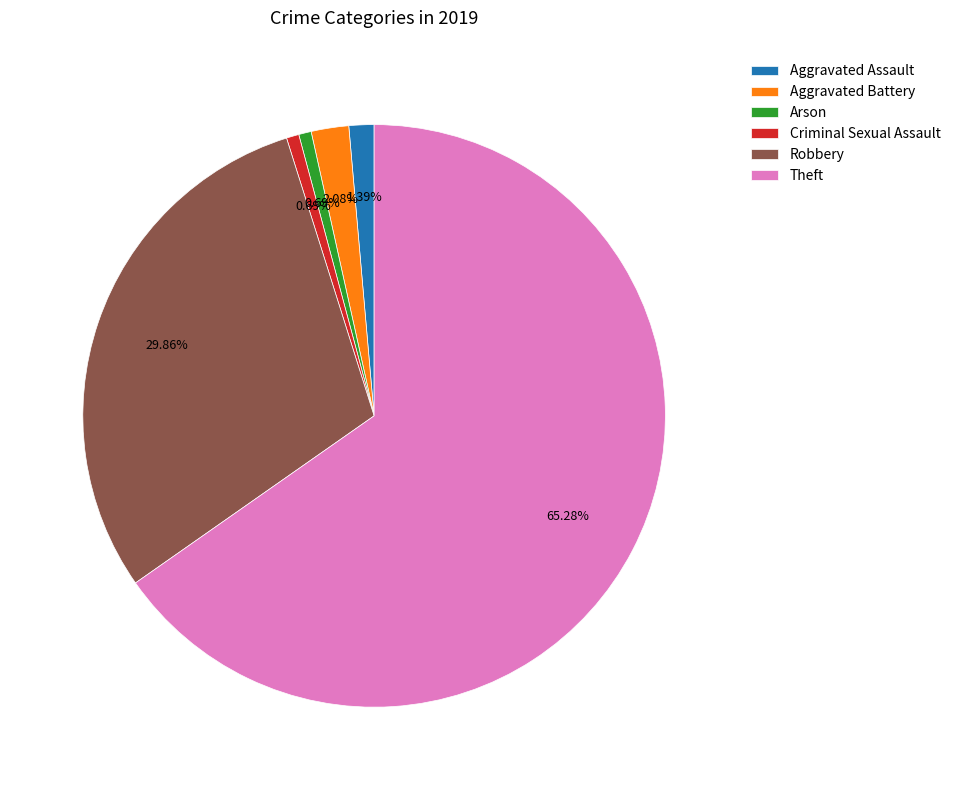

Does Criminal Sexual Assault represent more than half of the total?

No